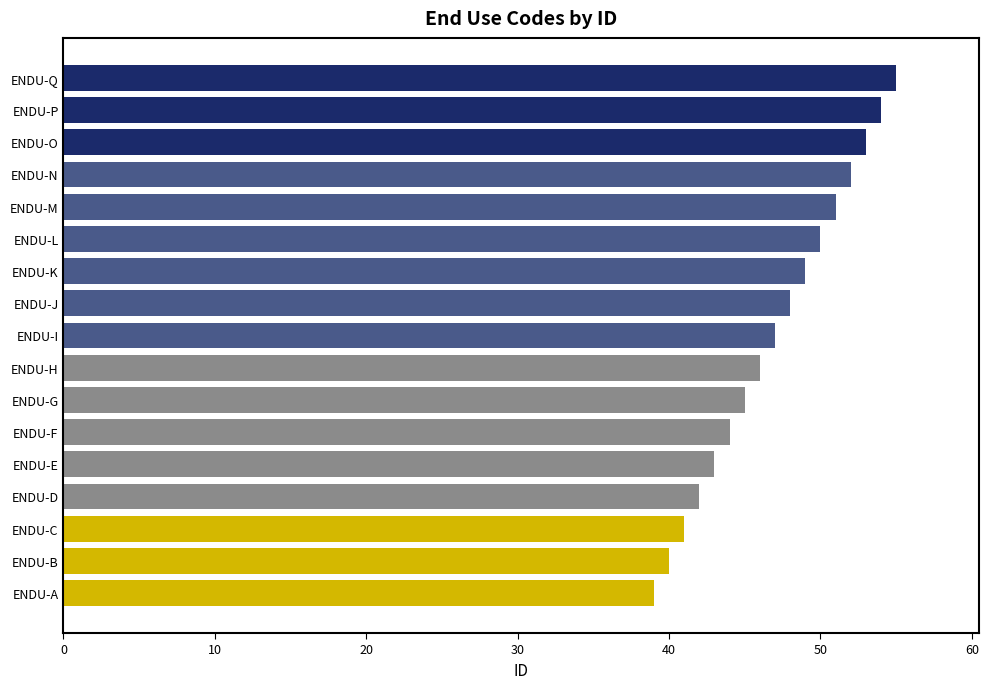

Read the value at ENDU-E, to the nearest 5.

45